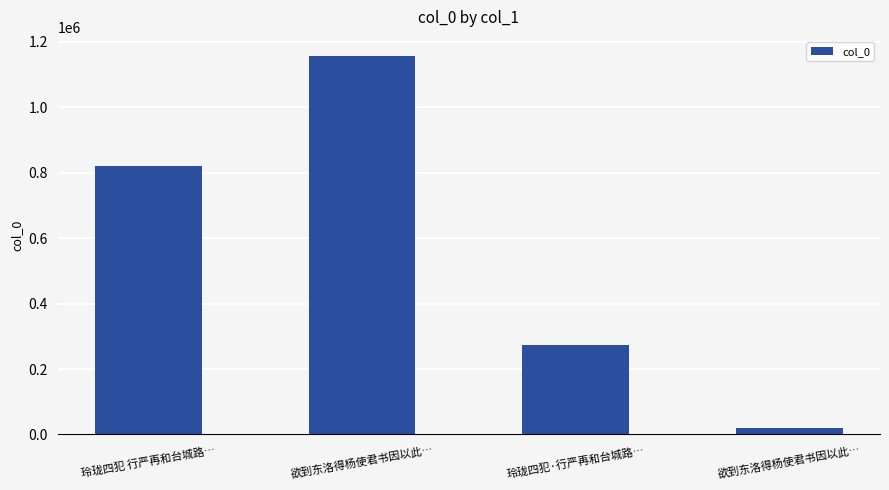

Which has a higher value, 欲到东洛得杨使君书因以此… or 玲珑四犯·行严再和台城路…?

玲珑四犯·行严再和台城路…